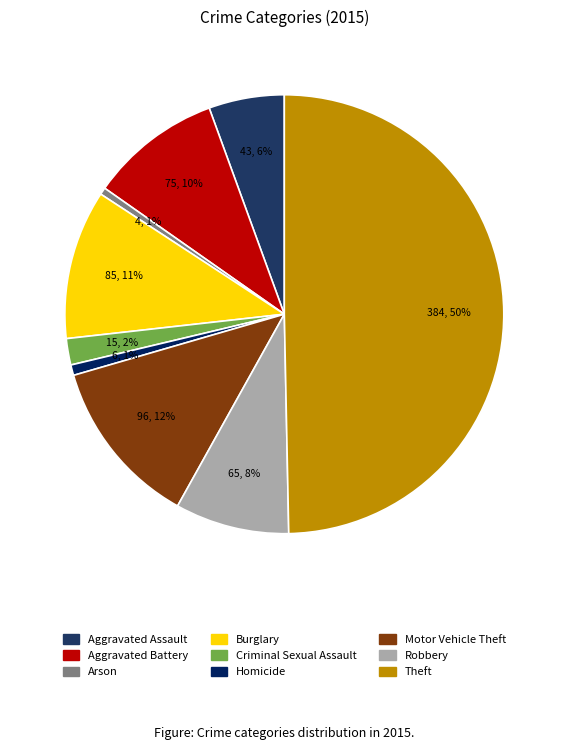

Rank the categories by value from lowest to highest.

Arson, Homicide, Criminal Sexual Assault, Aggravated Assault, Robbery, Aggravated Battery, Burglary, Motor Vehicle Theft, Theft